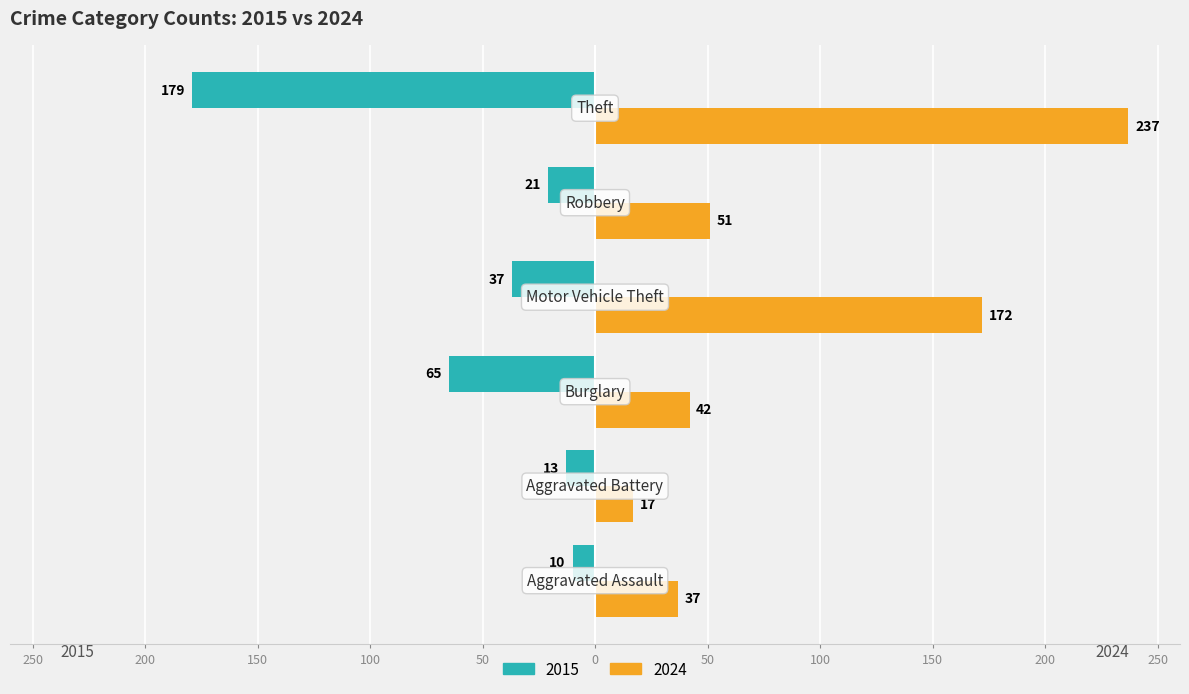

What are all the series names shown in the legend?

2015, 2024